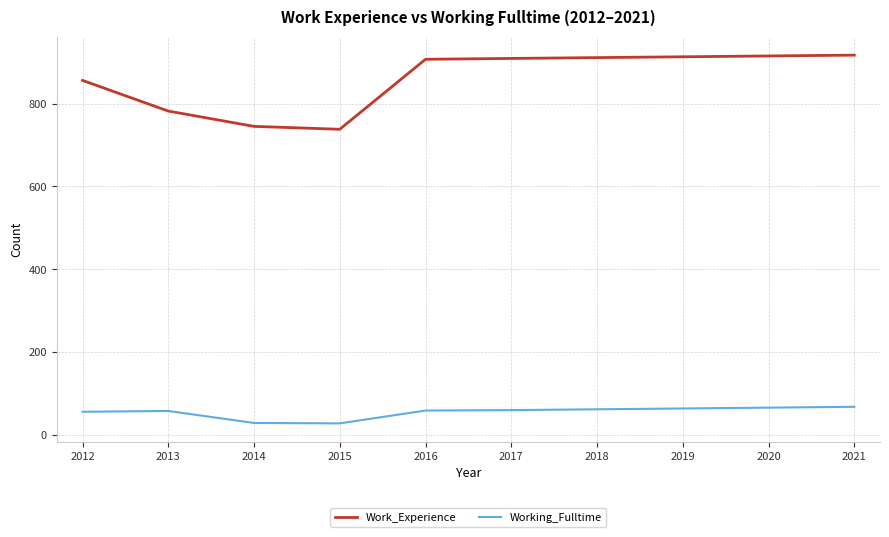

The value of Working_Fulltime at 2021 is 114. True or false?

False